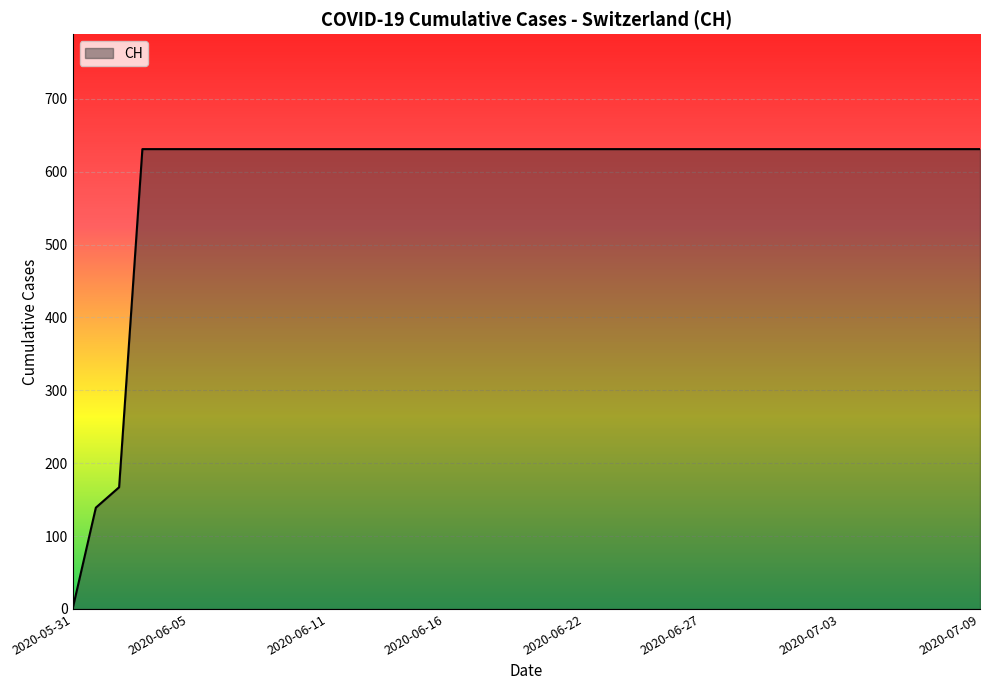

What is the difference between the maximum and minimum values?

631